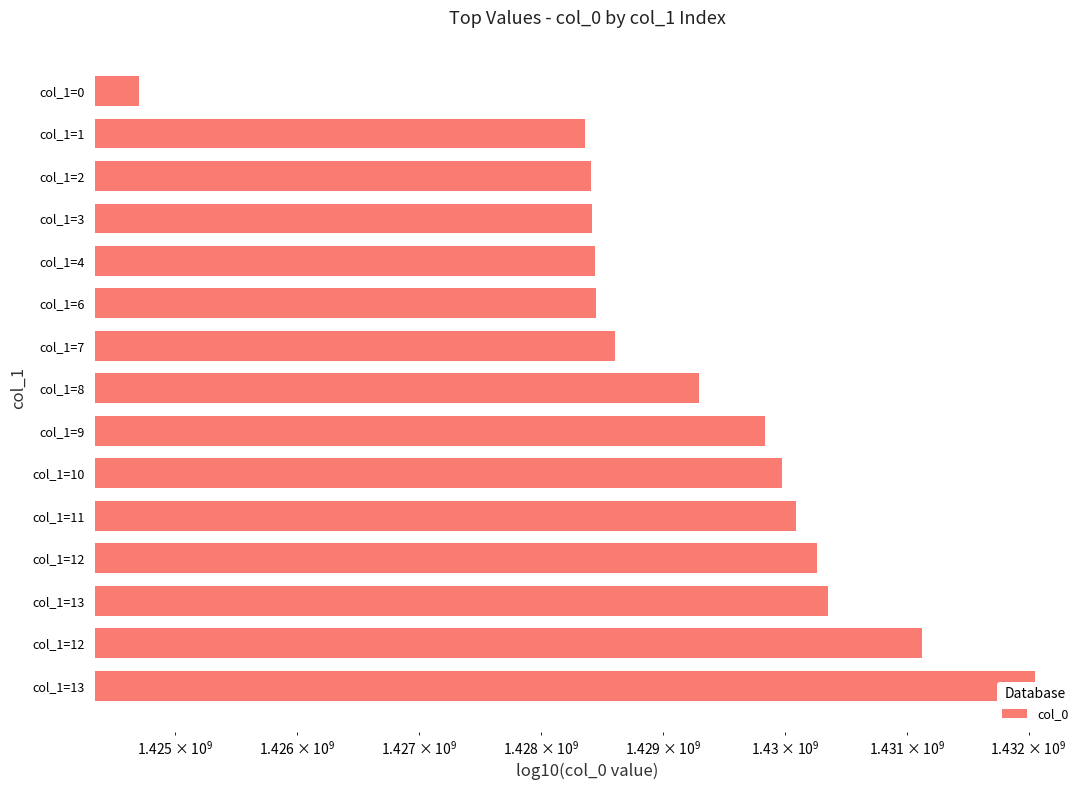

What is the maximum value shown in the chart?

1432054871